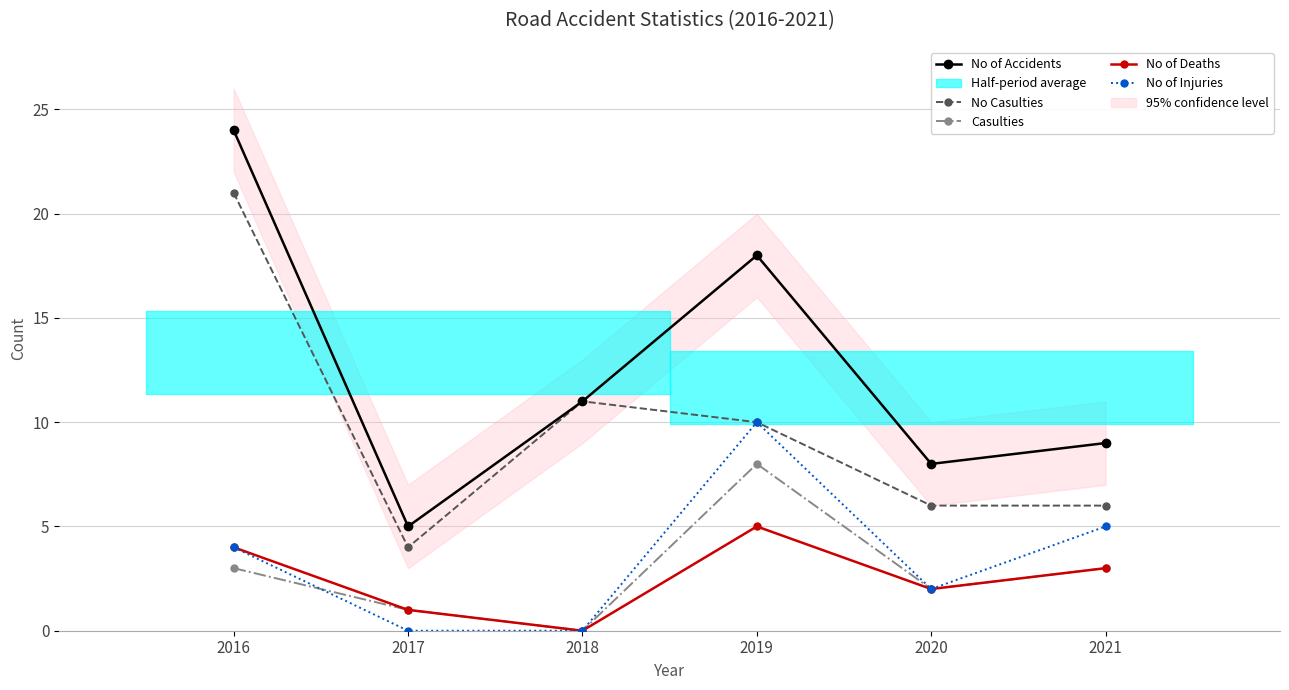

What is the maximum value shown in the chart?

24